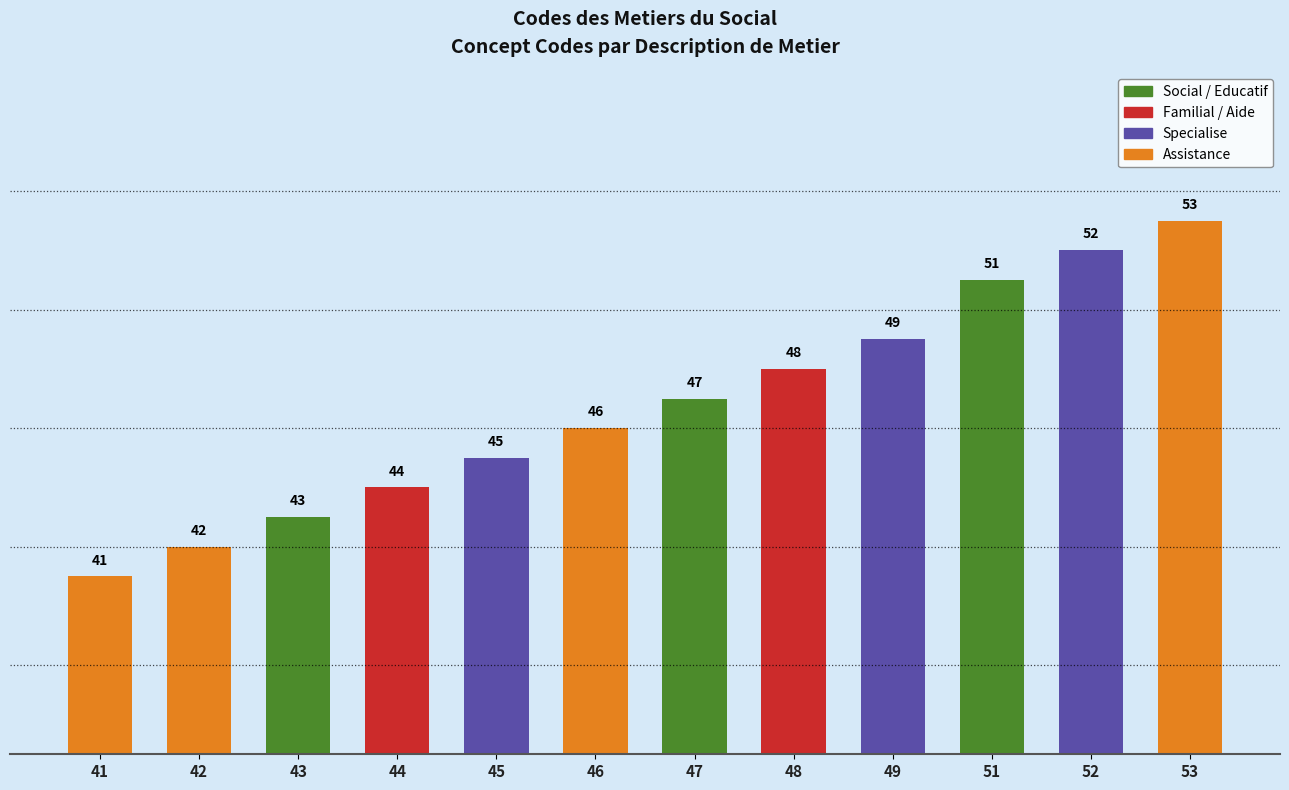

Approximately how many times larger is the value at 42 compared to 53?

0.8